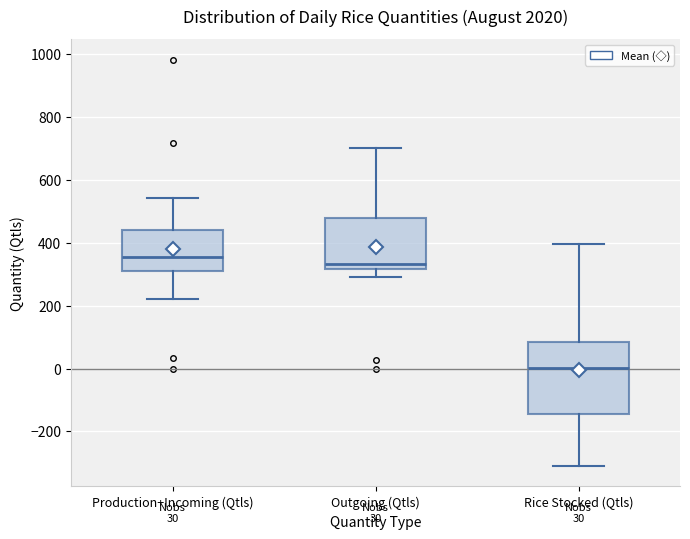

Which box has the lowest median line?

Rice Stocked (Qtls)